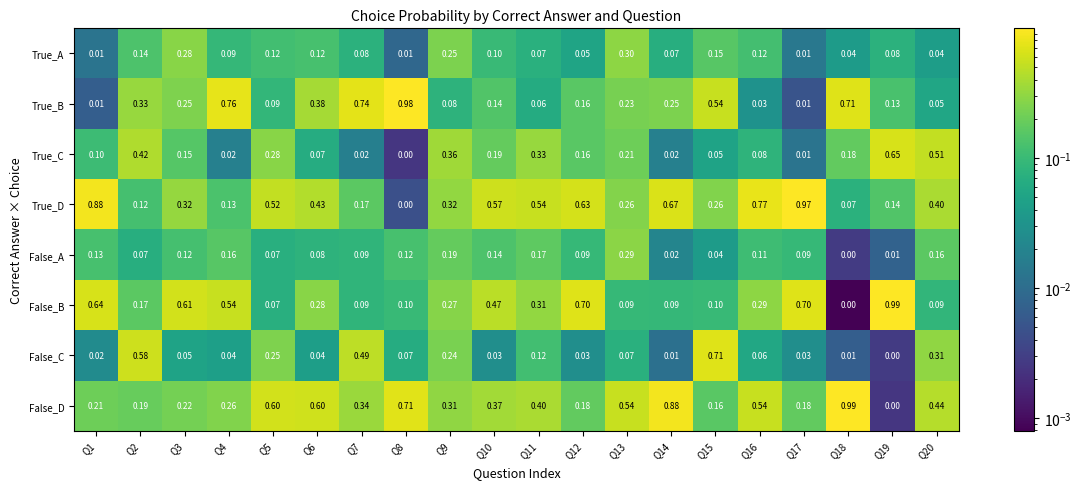

Is the value of False_D at Q19 greater than the value of False_A at Q19?

No